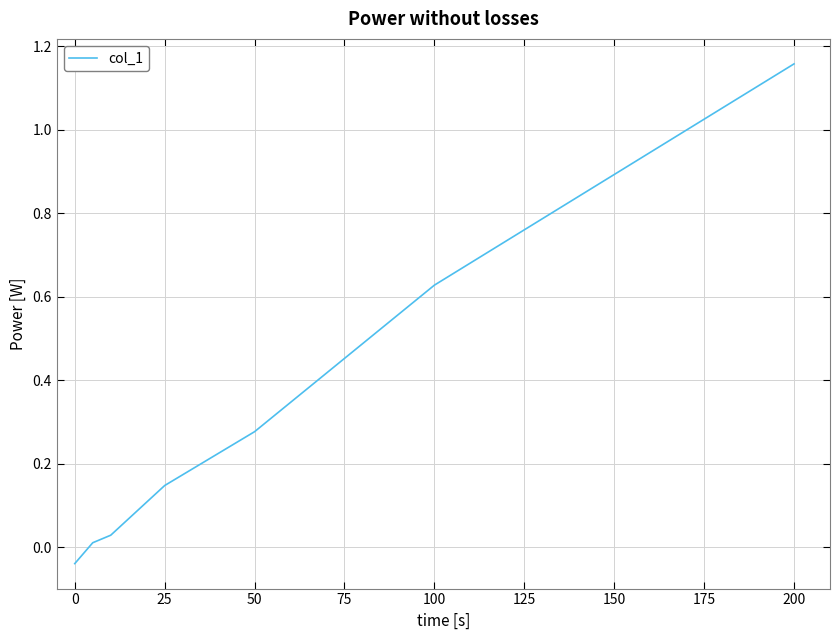

True or false: the data has more than 1 interior local peaks.

False